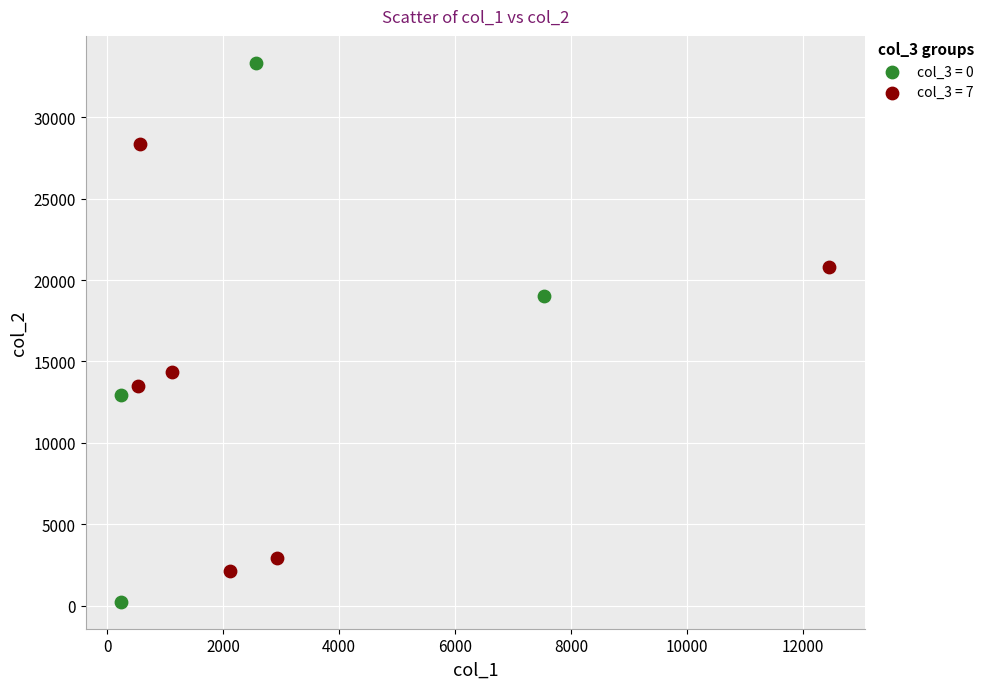

What are all the series names shown in the legend?

col_3 = 0, col_3 = 7